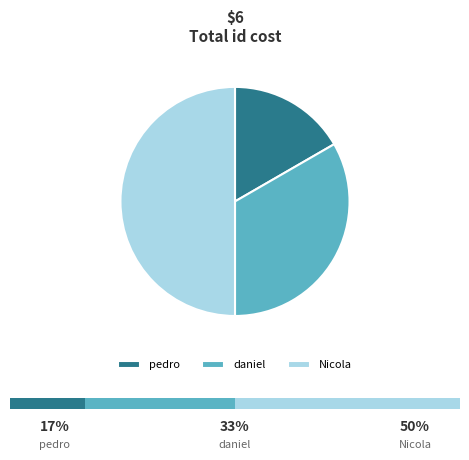

To the nearest percent, what is the difference between the largest and smallest slice percentages?

33%